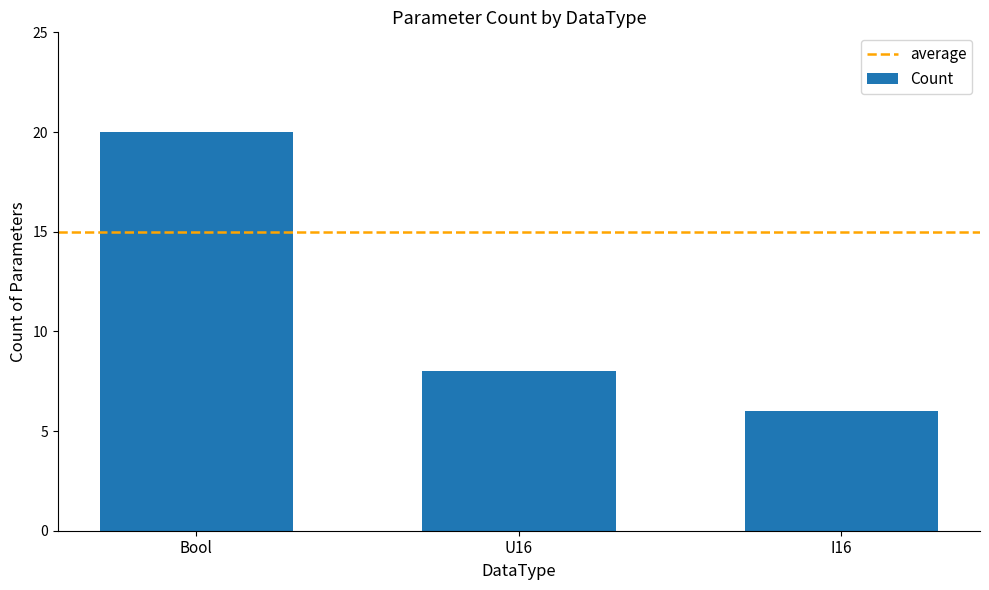

Are the bars grouped side by side (vs. stacked)?

No